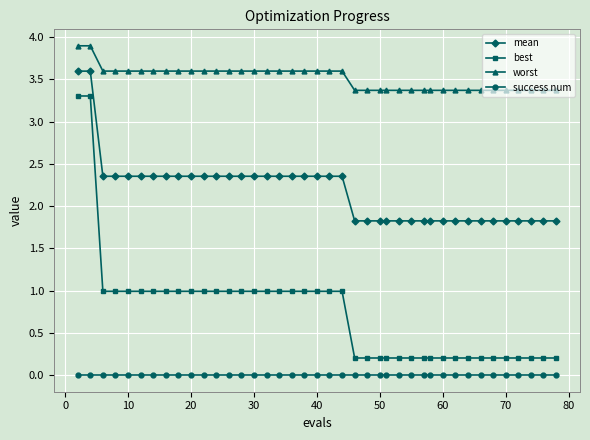

Count the worst values in the range 3 to 4.

40